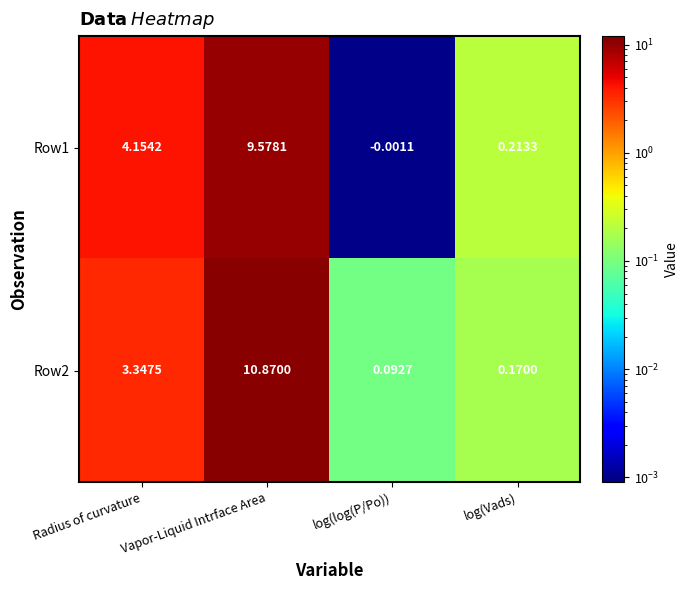

Rank the categories by Row2 value from lowest to highest.

log(log(P/Po)), log(Vads), Radius of curvature, Vapor-Liquid Intrface Area